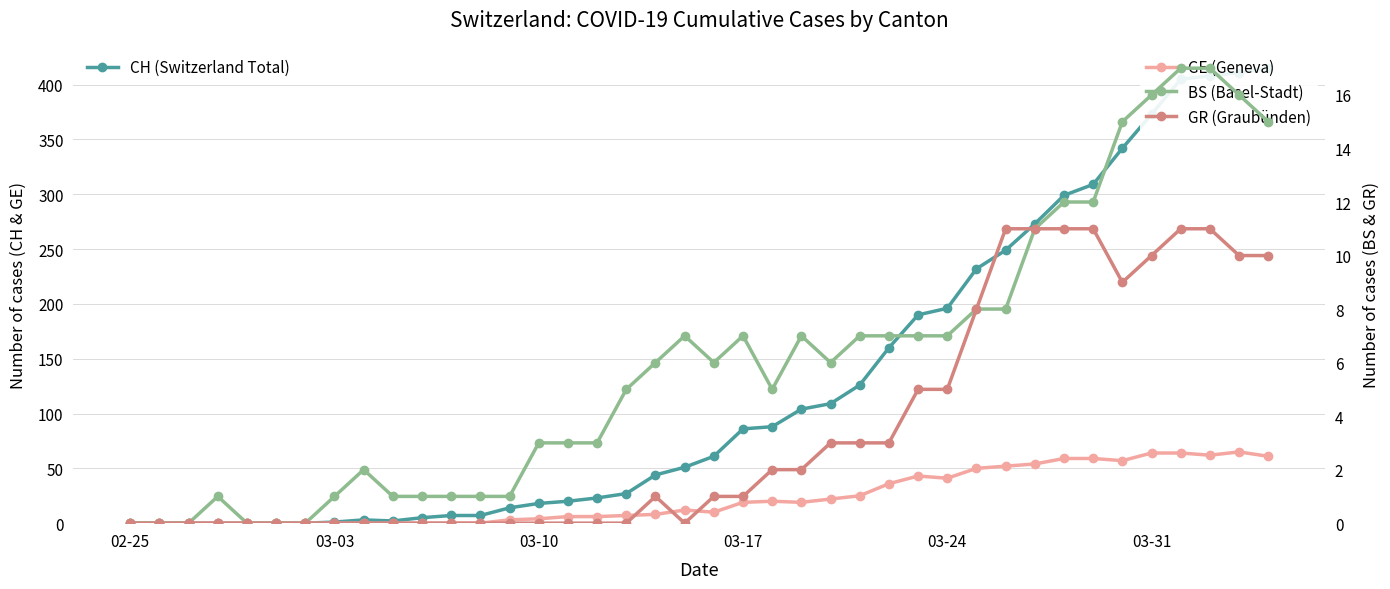

Which series has the widest spread of values?

CH (Switzerland Total)